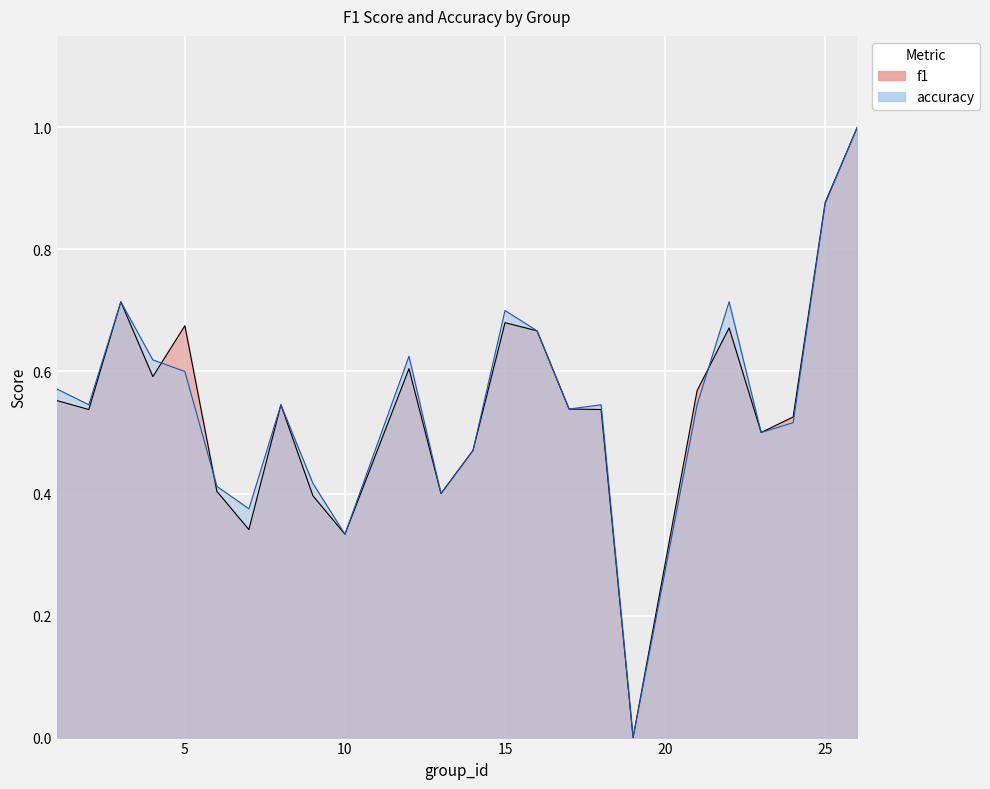

True or false: accuracy and f1 intersect in this chart.

True